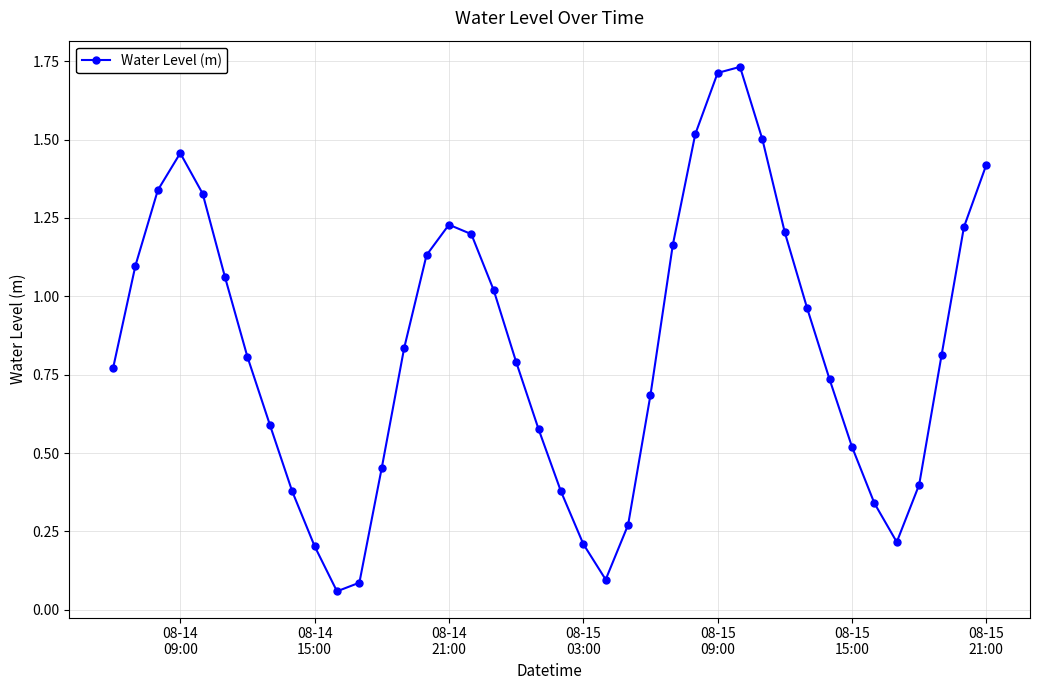

What is the difference between the second highest and second lowest values?

1.6